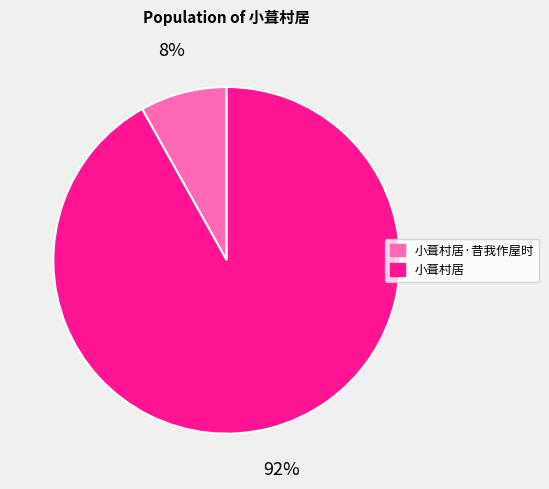

Is it true that 小葺村居·昔我作屋时 is 8% of the pie?

True